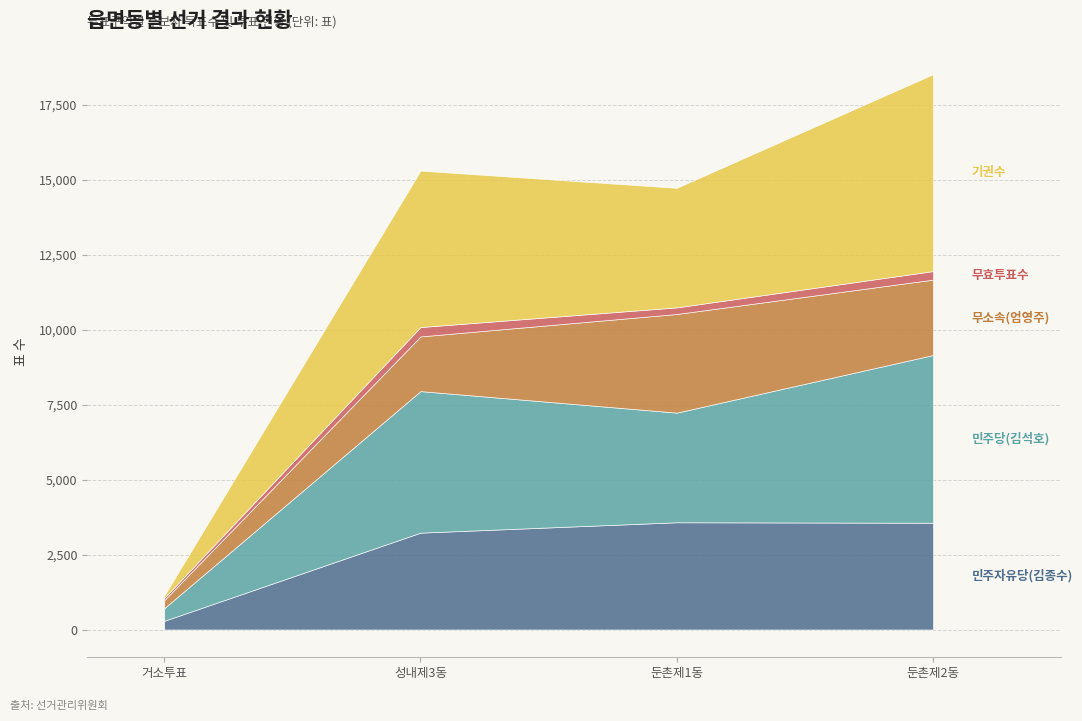

Is it true that 무소속(엄영주) equals 562 at 성내제3동?

False